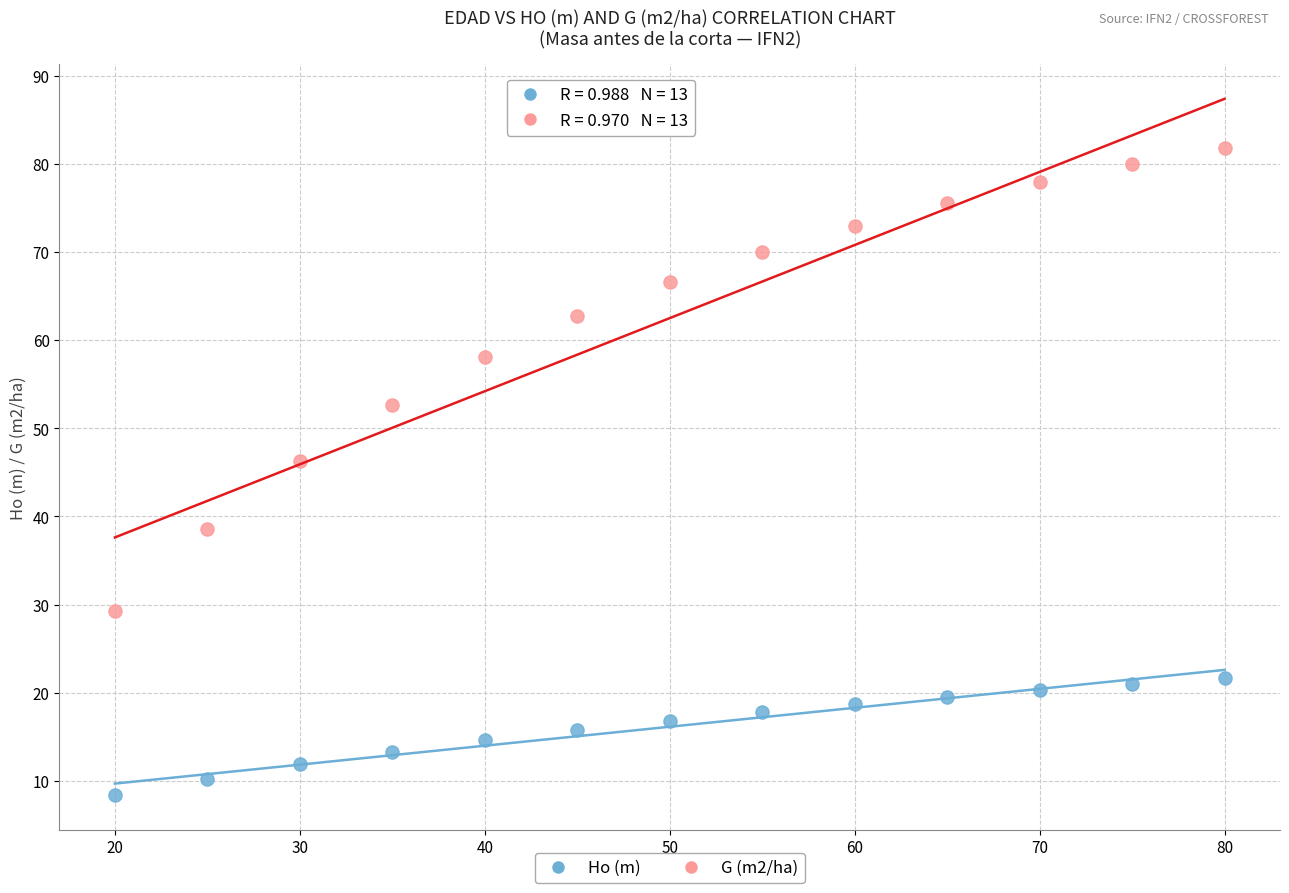

Across all data points, what is the range of X values (max minus min)?

60.0